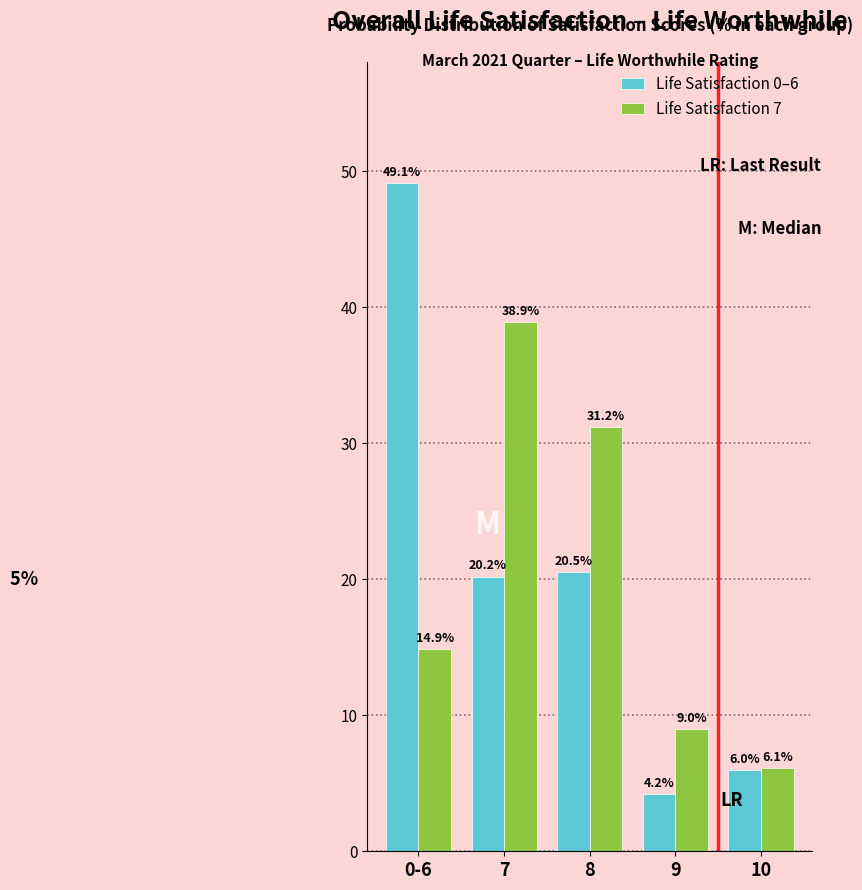

Reading right to left, transcribe all the data shown in this chart.

Life Satisfaction 0–6: 6.0	4.2	20.5	20.2	49.1
Life Satisfaction 7: 6.1	9.0	31.2	38.9	14.9